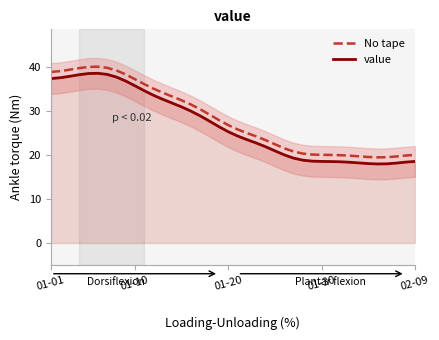

What is the sum of all value values?

1071.0